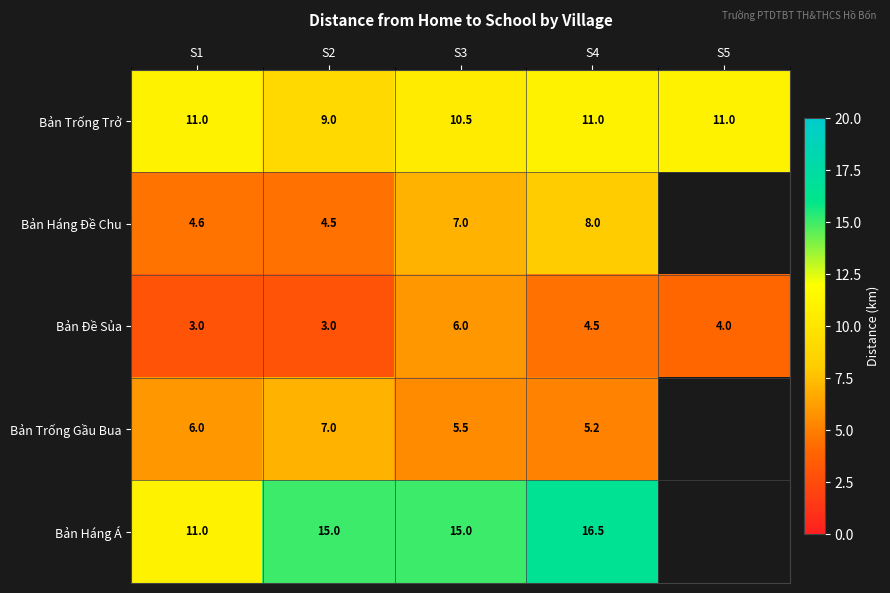

The Bản Đề Sủa series shows 2.4 at S5. True or false?

False